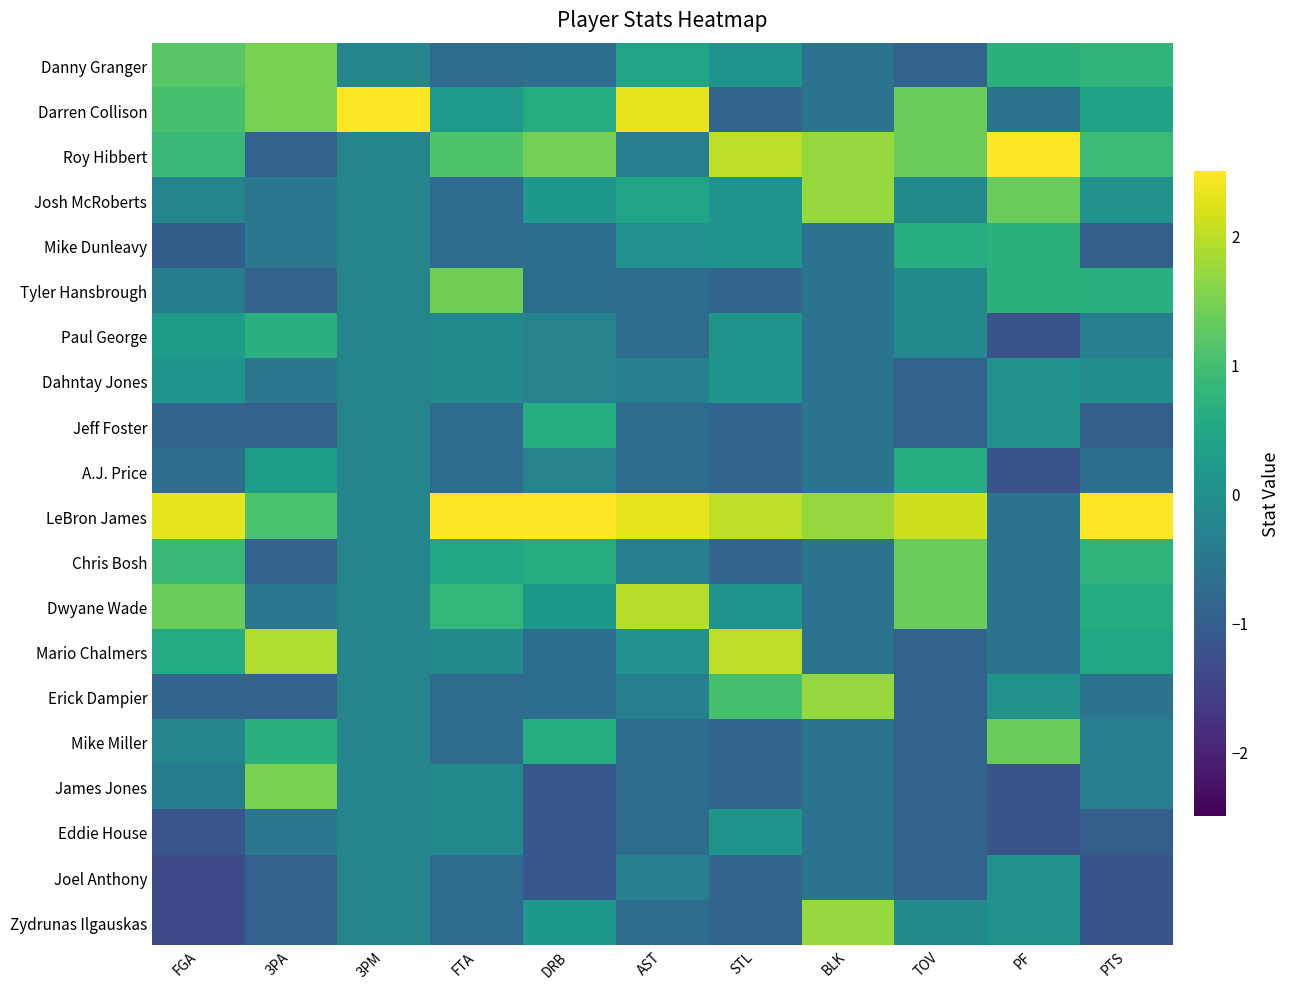

Reading left to right, list all the values displayed in this chart.

Danny Granger: FGA=1.2	3PA=1.5	3PM=-0.2	FTA=-0.7	DRB=-0.7	AST=0.4	STL=0.1	BLK=-0.6	TOV=-0.9	PF=0.7	PTS=0.8
Darren Collison: FGA=1.0	3PA=1.5	3PM=4.4	FTA=0.2	DRB=0.6	AST=2.3	STL=-0.9	BLK=-0.6	TOV=1.4	PF=-0.6	PTS=0.4
Roy Hibbert: FGA=0.9	3PA=-0.9	3PM=-0.2	FTA=1.1	DRB=1.5	AST=-0.3	STL=2.0	BLK=1.7	TOV=1.4	PF=2.7	PTS=0.9
Josh McRoberts: FGA=-0.2	3PA=-0.5	3PM=-0.2	FTA=-0.7	DRB=0.2	AST=0.4	STL=0.1	BLK=1.7	TOV=-0.2	PF=1.4	PTS=0.1
Mike Dunleavy: FGA=-1.0	3PA=-0.5	3PM=-0.2	FTA=-0.7	DRB=-0.7	AST=0.0	STL=0.1	BLK=-0.6	TOV=0.6	PF=0.7	PTS=-1.0
Tyler Hansbrough: FGA=-0.4	3PA=-0.9	3PM=-0.2	FTA=1.4	DRB=-0.7	AST=-0.7	STL=-0.9	BLK=-0.6	TOV=-0.2	PF=0.7	PTS=0.7
Paul George: FGA=0.2	3PA=0.7	3PM=-0.2	FTA=-0.1	DRB=-0.3	AST=-0.7	STL=0.1	BLK=-0.6	TOV=-0.2	PF=-1.2	PTS=-0.4
Dahntay Jones: FGA=0.1	3PA=-0.5	3PM=-0.2	FTA=-0.1	DRB=-0.3	AST=-0.3	STL=0.1	BLK=-0.6	TOV=-0.9	PF=0.1	PTS=-0.0
Jeff Foster: FGA=-0.9	3PA=-0.9	3PM=-0.2	FTA=-0.7	DRB=0.6	AST=-0.7	STL=-0.9	BLK=-0.6	TOV=-0.9	PF=0.1	PTS=-1.0
A.J. Price: FGA=-0.7	3PA=0.3	3PM=-0.2	FTA=-0.7	DRB=-0.3	AST=-0.7	STL=-0.9	BLK=-0.6	TOV=0.6	PF=-1.2	PTS=-0.7
LeBron James: FGA=2.3	3PA=1.1	3PM=-0.2	FTA=3.3	DRB=3.2	AST=2.3	STL=2.0	BLK=1.7	TOV=2.1	PF=-0.6	PTS=3.1
Chris Bosh: FGA=0.9	3PA=-0.9	3PM=-0.2	FTA=0.5	DRB=0.6	AST=-0.3	STL=-0.9	BLK=-0.6	TOV=1.4	PF=-0.6	PTS=0.8
Dwyane Wade: FGA=1.4	3PA=-0.5	3PM=-0.2	FTA=0.8	DRB=0.2	AST=2.0	STL=0.1	BLK=-0.6	TOV=1.4	PF=-0.6	PTS=0.6
Mario Chalmers: FGA=0.6	3PA=1.9	3PM=-0.2	FTA=-0.1	DRB=-0.7	AST=0.0	STL=2.0	BLK=-0.6	TOV=-0.9	PF=-0.6	PTS=0.5
Erick Dampier: FGA=-0.9	3PA=-0.9	3PM=-0.2	FTA=-0.7	DRB=-0.7	AST=-0.3	STL=1.1	BLK=1.7	TOV=-0.9	PF=0.1	PTS=-0.6
Mike Miller: FGA=-0.2	3PA=0.7	3PM=-0.2	FTA=-0.7	DRB=0.6	AST=-0.7	STL=-0.9	BLK=-0.6	TOV=-0.9	PF=1.4	PTS=-0.4
James Jones: FGA=-0.4	3PA=1.5	3PM=-0.2	FTA=-0.1	DRB=-1.1	AST=-0.7	STL=-0.9	BLK=-0.6	TOV=-0.9	PF=-1.2	PTS=-0.4
Eddie House: FGA=-1.2	3PA=-0.5	3PM=-0.2	FTA=-0.1	DRB=-1.1	AST=-0.7	STL=0.1	BLK=-0.6	TOV=-0.9	PF=-1.2	PTS=-1.0
Joel Anthony: FGA=-1.3	3PA=-0.9	3PM=-0.2	FTA=-0.7	DRB=-1.1	AST=-0.3	STL=-0.9	BLK=-0.6	TOV=-0.9	PF=0.1	PTS=-1.2
Zydrunas Ilgauskas: FGA=-1.3	3PA=-0.9	3PM=-0.2	FTA=-0.7	DRB=0.2	AST=-0.7	STL=-0.9	BLK=1.7	TOV=-0.2	PF=0.1	PTS=-1.2